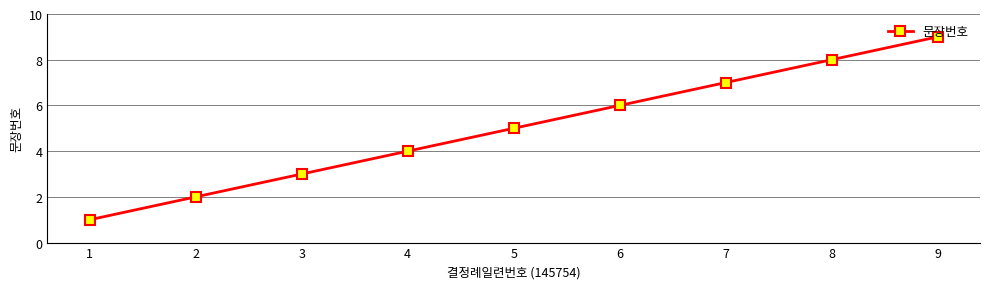

Rank the categories by value from highest to lowest.

9, 8, 7, 6, 5, 4, 3, 2, 1